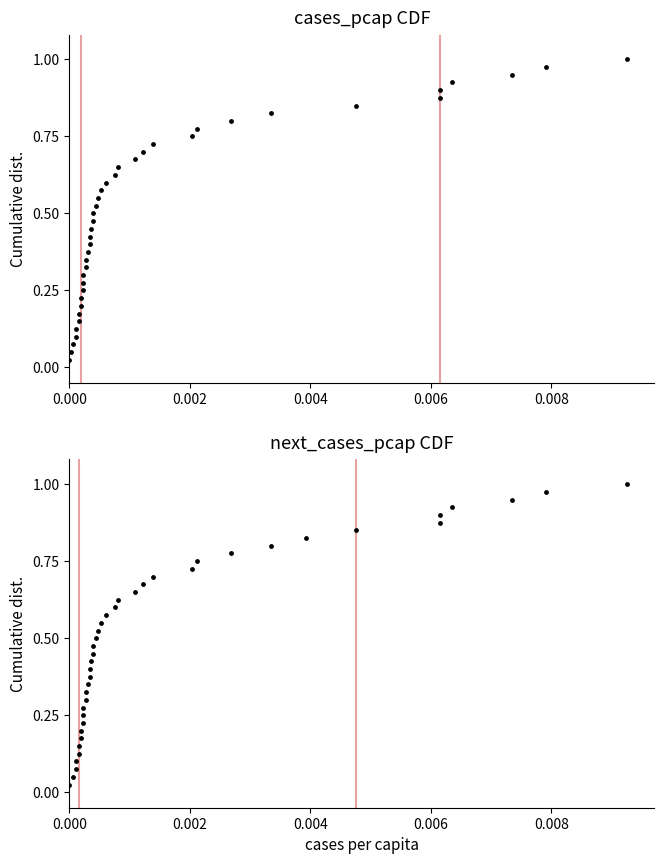

Which series contains the highest Y value?

cases_pcap